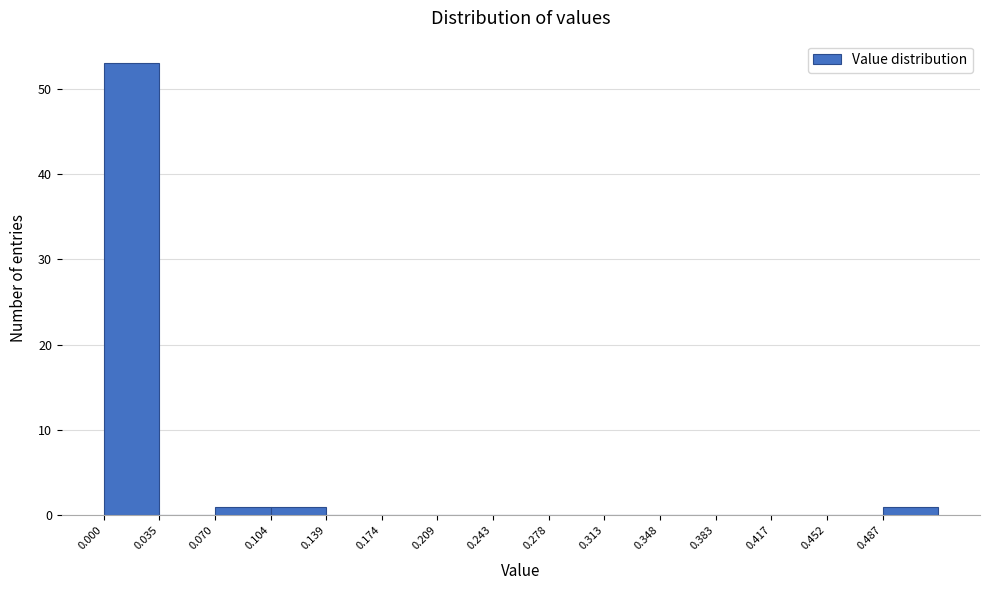

What is the height of the bar covering 0.000 to 0.035 on the x-axis? Neither the bar edges nor the heights are printed on the chart, so give them approximately, as read against the axes.

53